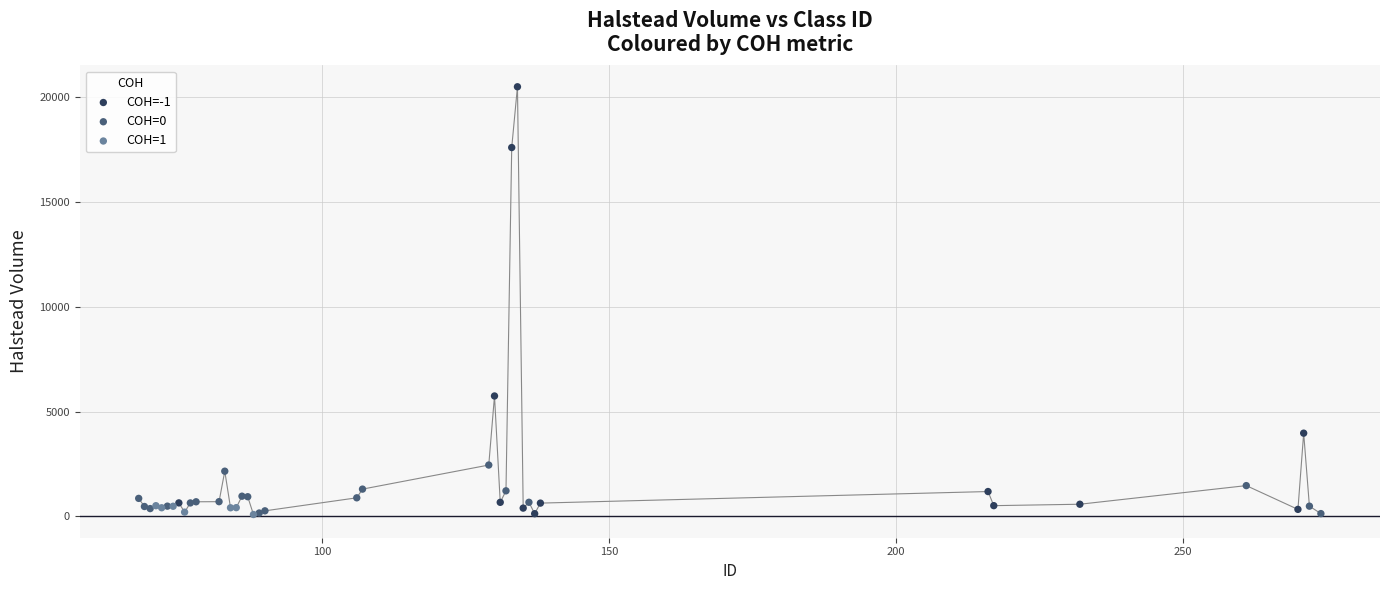

Which series has the largest Y range (max minus min)?

COH=-1